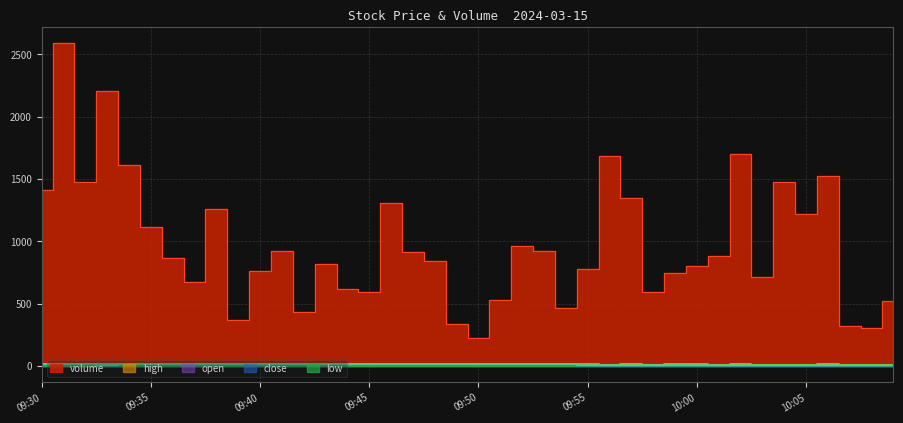

What are all the series names shown in the legend?

volume, high, open, close, low